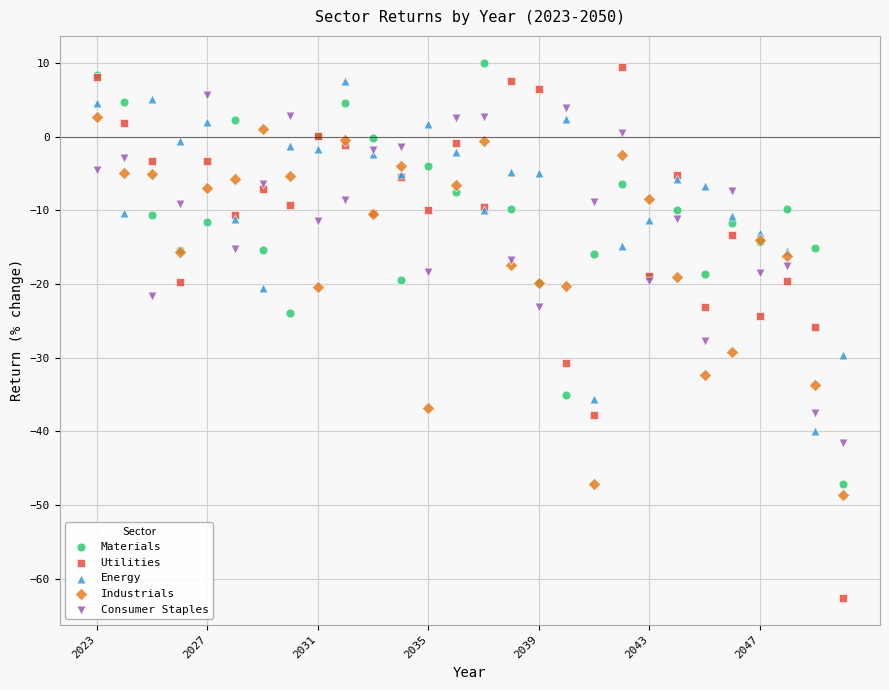

Which series reaches the minimum Y coordinate?

Utilities